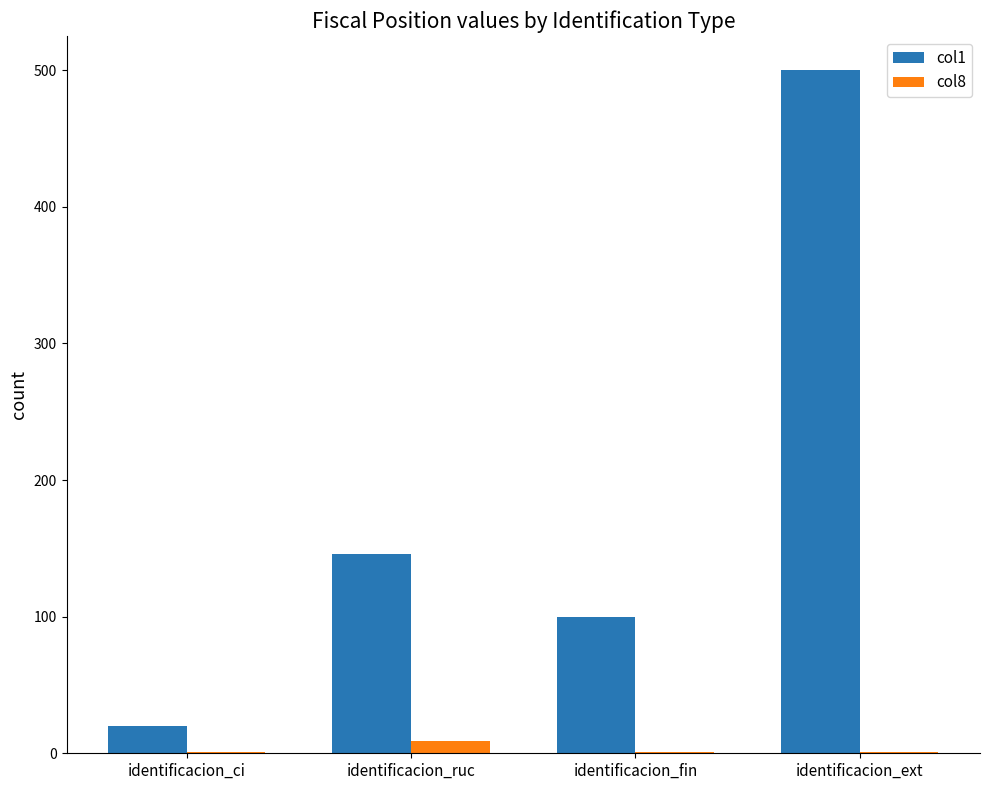

Between identificacion_ci and identificacion_ext, which series saw the biggest shift?

col1